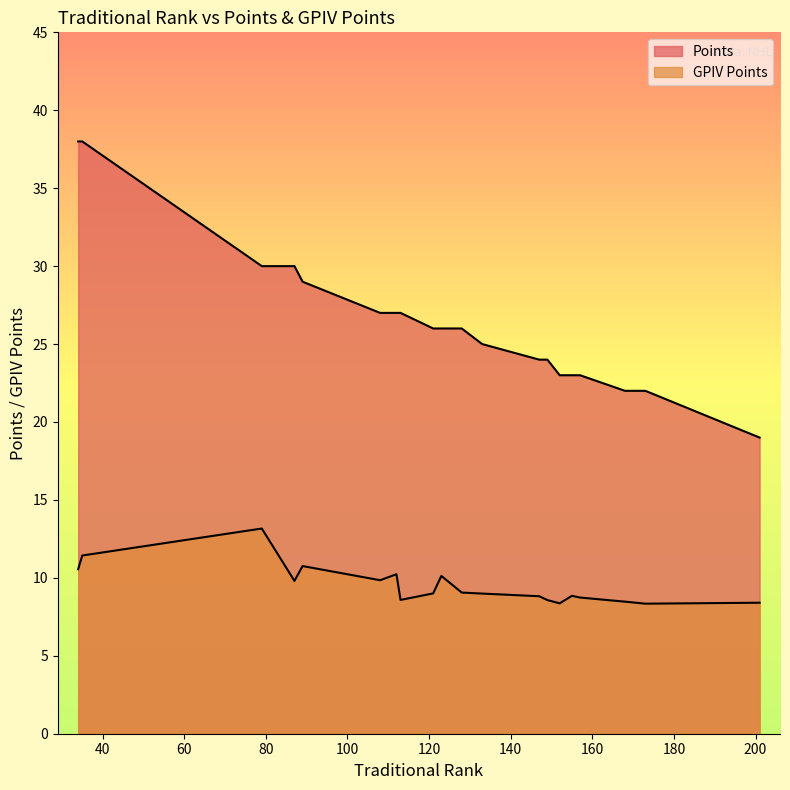

Read the GPIV Points value at 34.

10.6